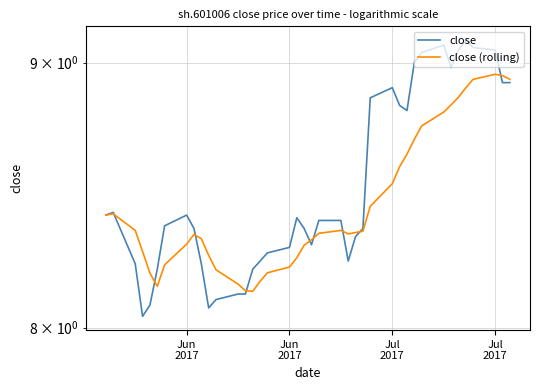

What is the maximum value shown in the chart?

9.1